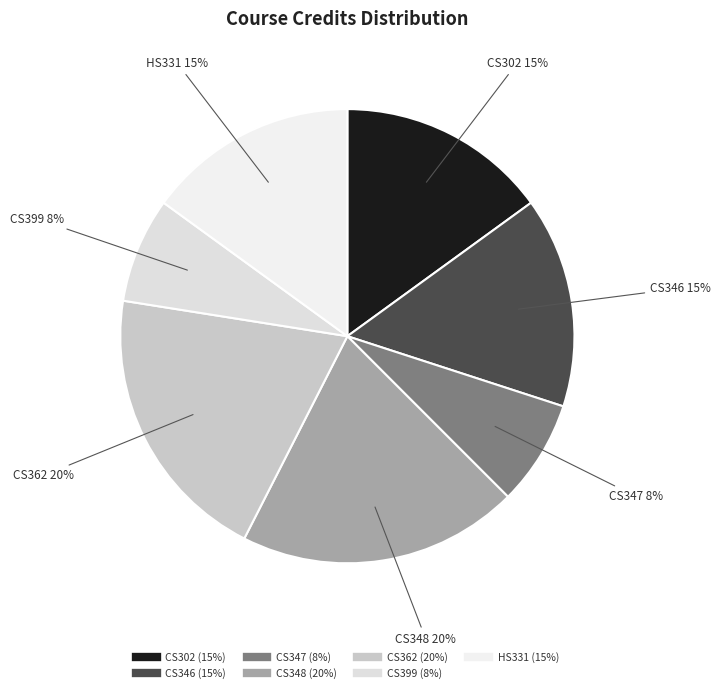

Is the sum of CS348 and CS302 greater than half?

No